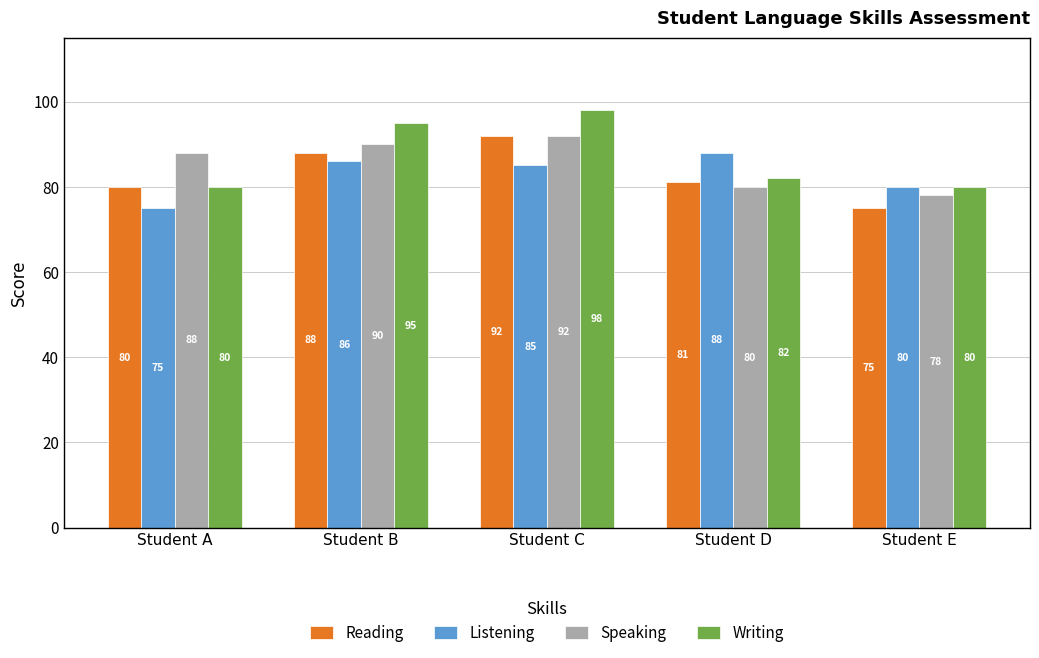

Reading left to right, list all the values displayed in this chart.

Reading: Student A=80	Student B=88	Student C=92	Student D=81	Student E=75
Listening: Student A=75	Student B=86	Student C=85	Student D=88	Student E=80
Speaking: Student A=88	Student B=90	Student C=92	Student D=80	Student E=78
Writing: Student A=80	Student B=95	Student C=98	Student D=82	Student E=80